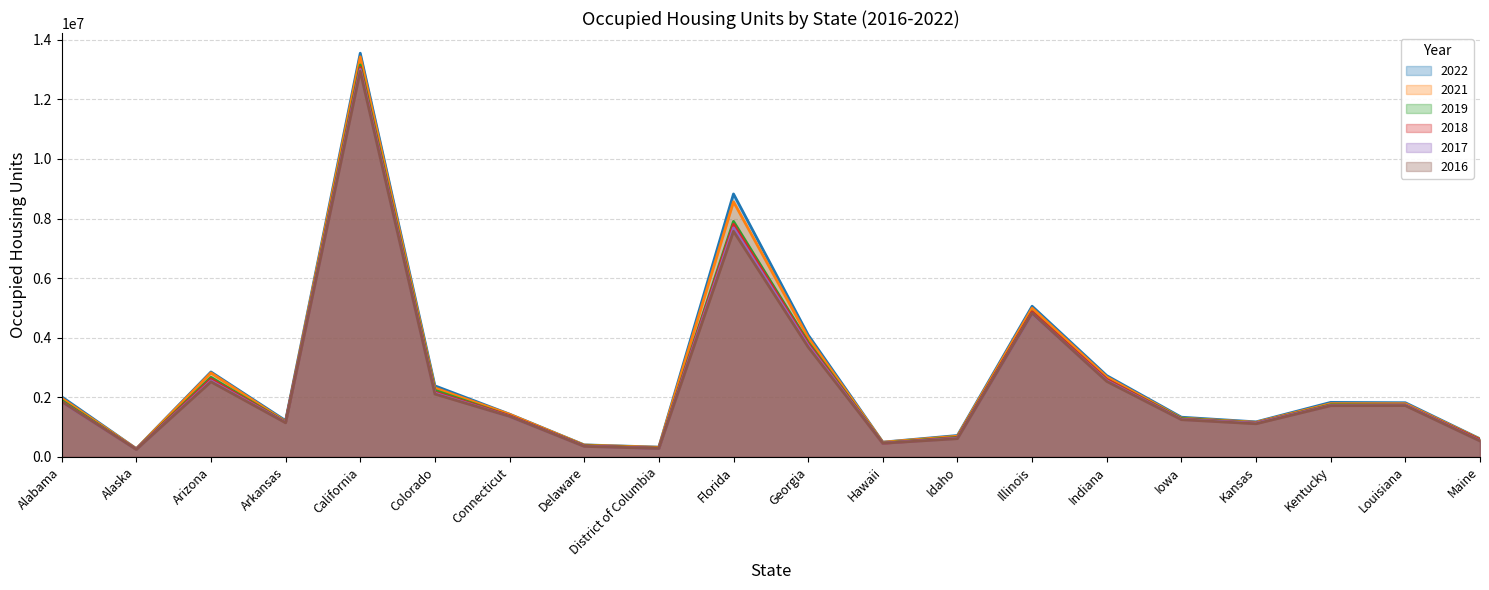

What are all the series names shown in the legend?

2022, 2021, 2019, 2018, 2017, 2016